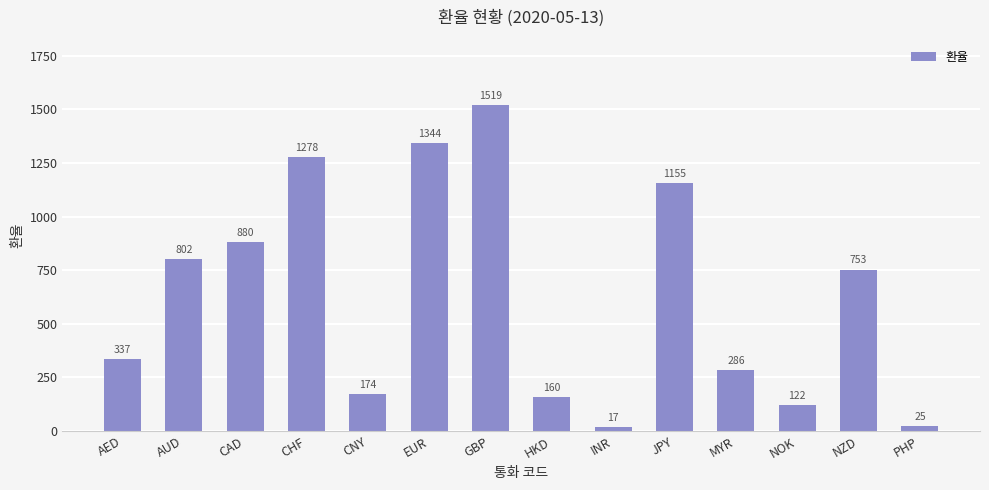

Reading left to right, list all the values displayed in this chart.

AED=337	AUD=802	CAD=880	CHF=1278	CNY=174	EUR=1344	GBP=1519	HKD=160	INR=17	JPY=1155	MYR=286	NOK=122	NZD=753	PHP=25